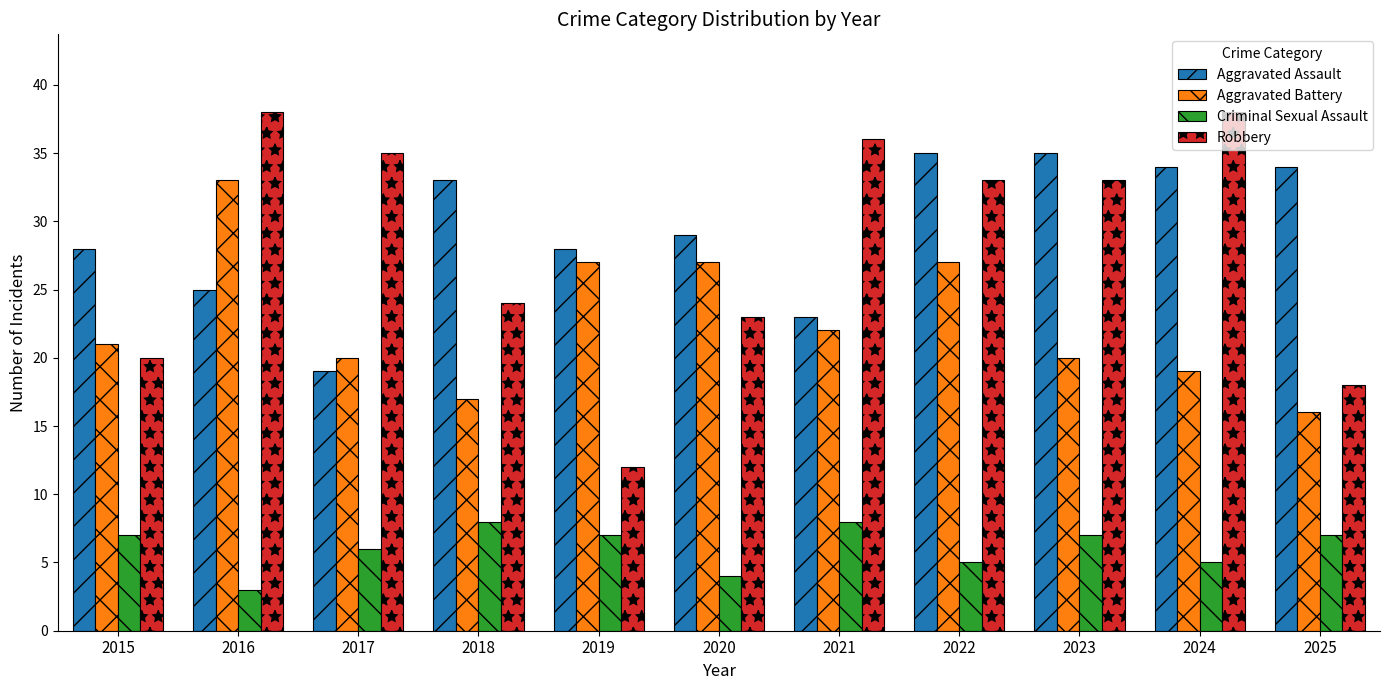

How many bars are there in total?

44